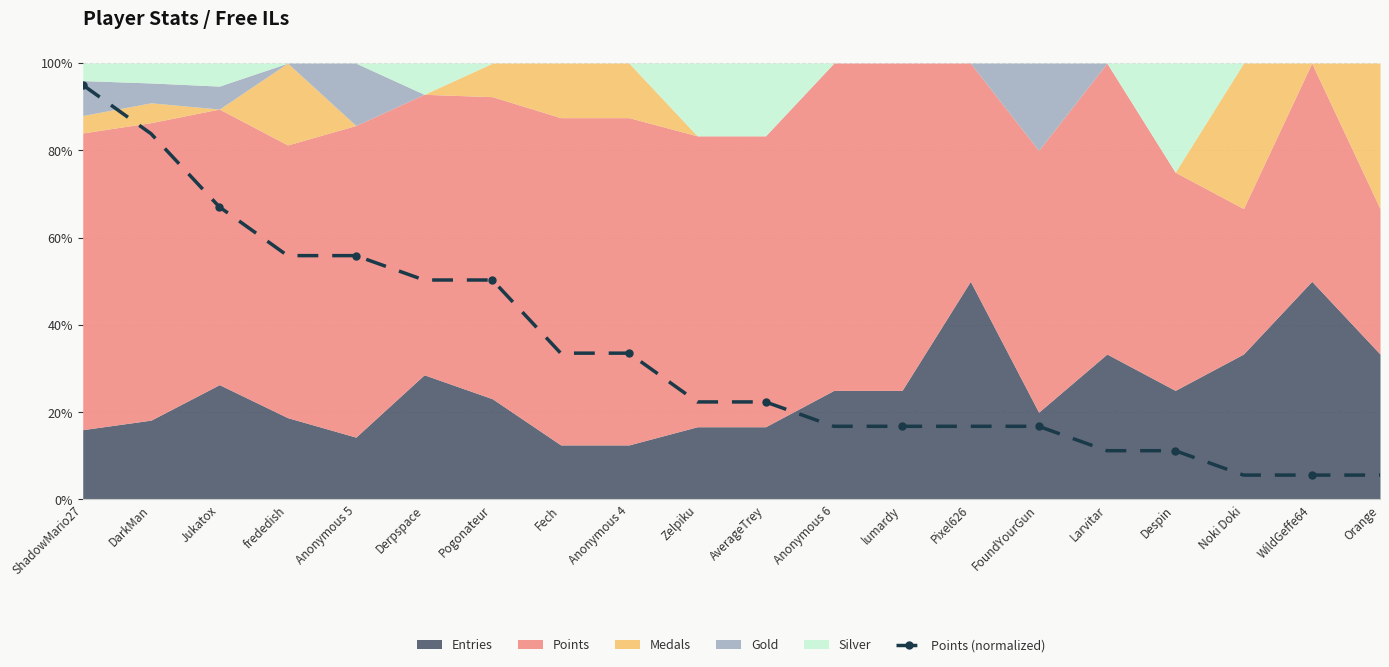

What is the sum of all values?

6.8